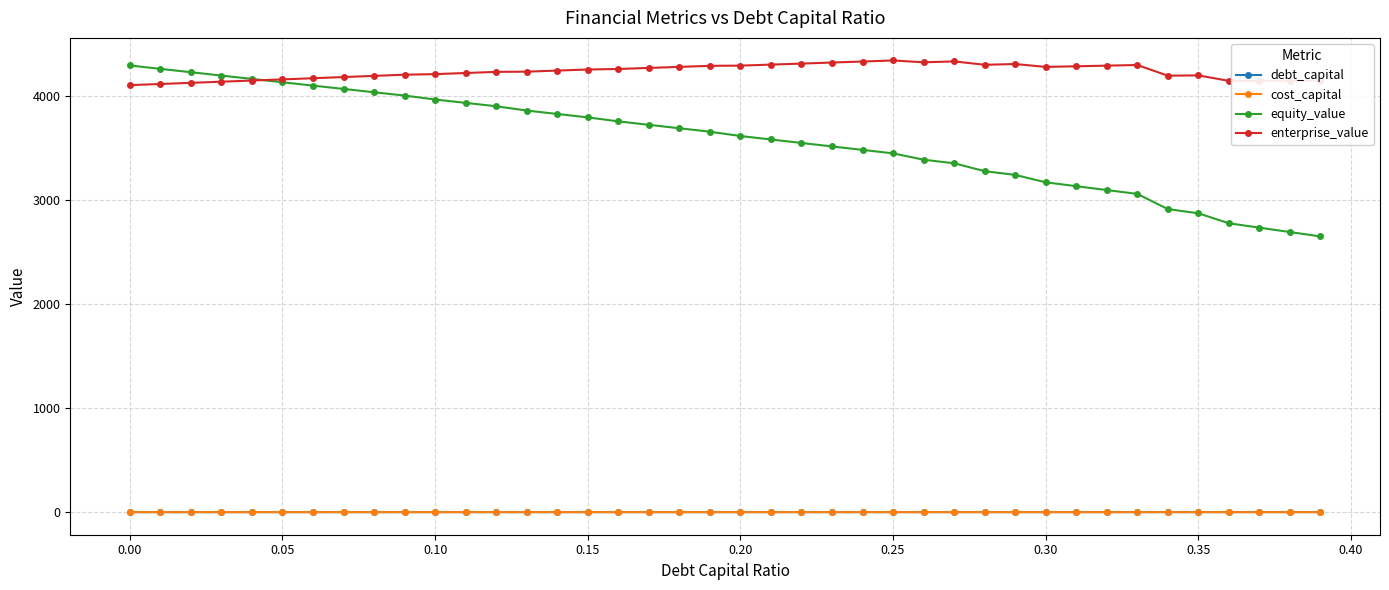

Does the chart display data point markers on the line(s)?

Yes